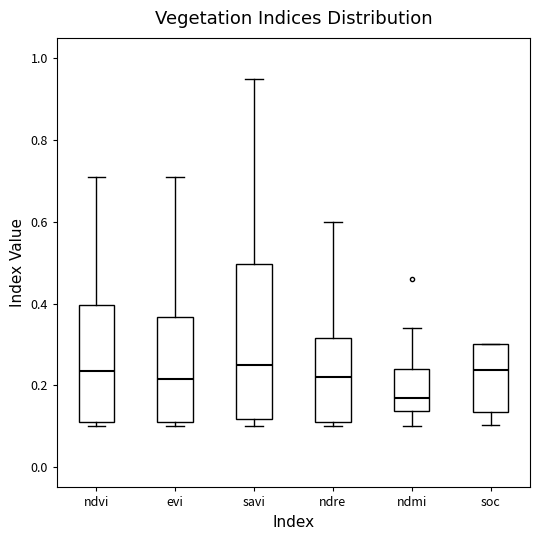

Which box is the tallest, from its lower edge to its upper edge?

savi